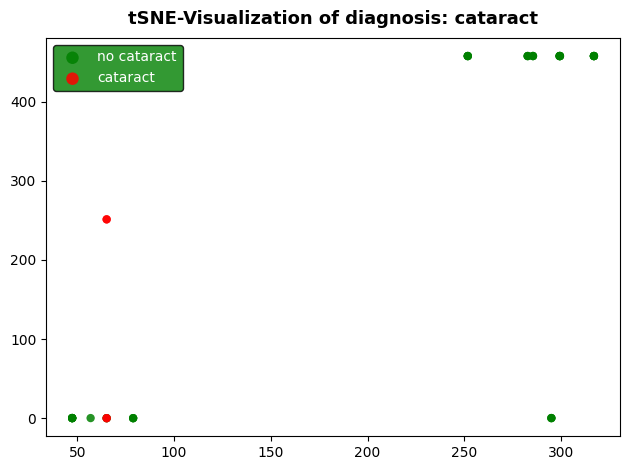

What are all the series names shown in the legend?

no cataract, cataract